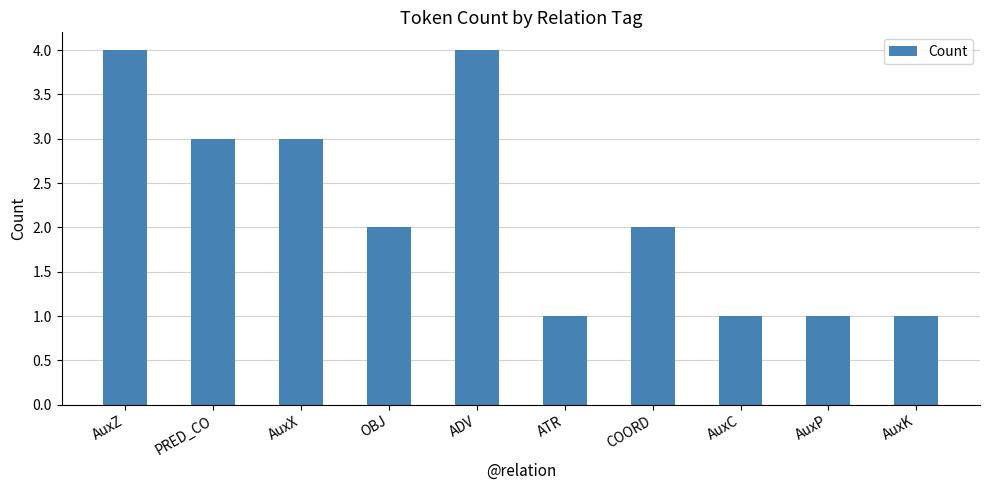

True or false: the data shows 4 at AuxZ.

True